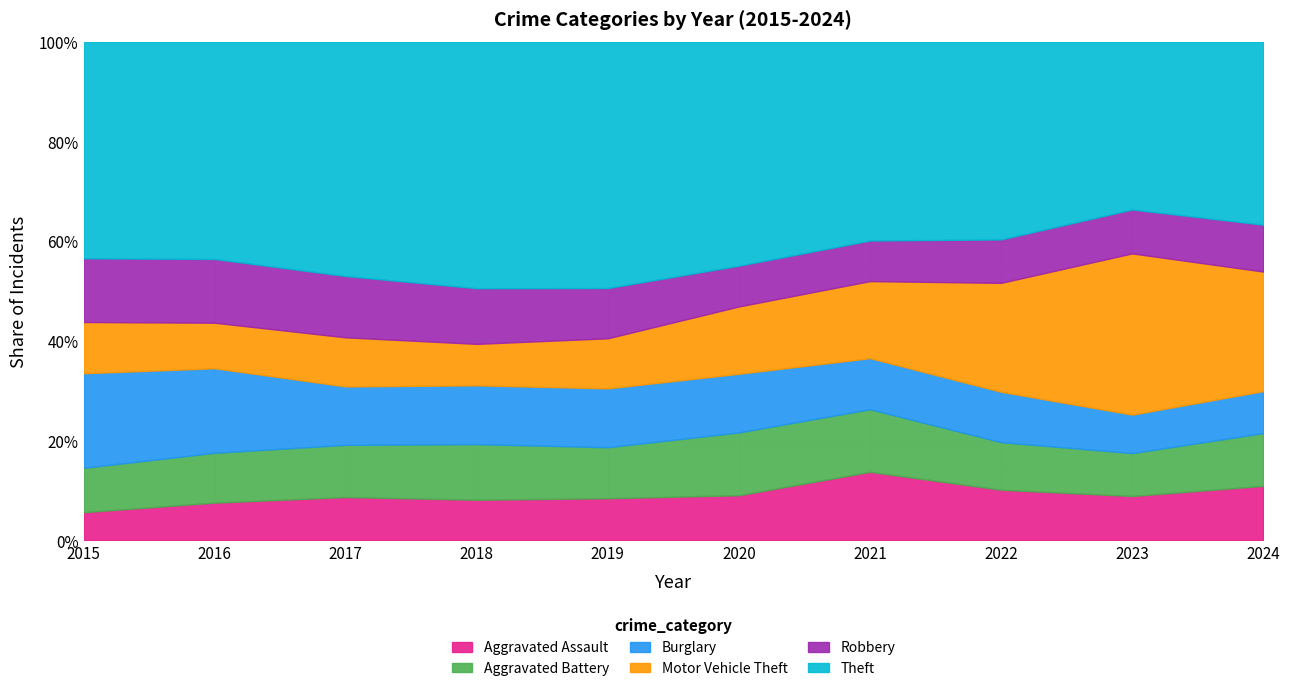

At which label does Aggravated Assault first exceed 251?

2021